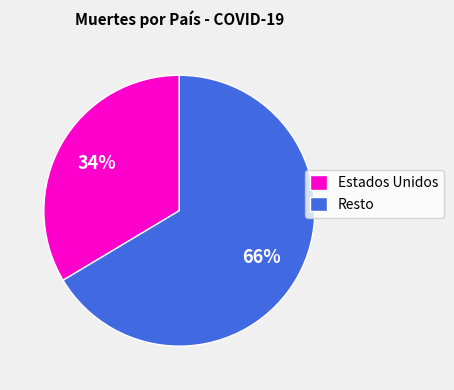

Which has a higher value, Resto or Estados Unidos?

Resto